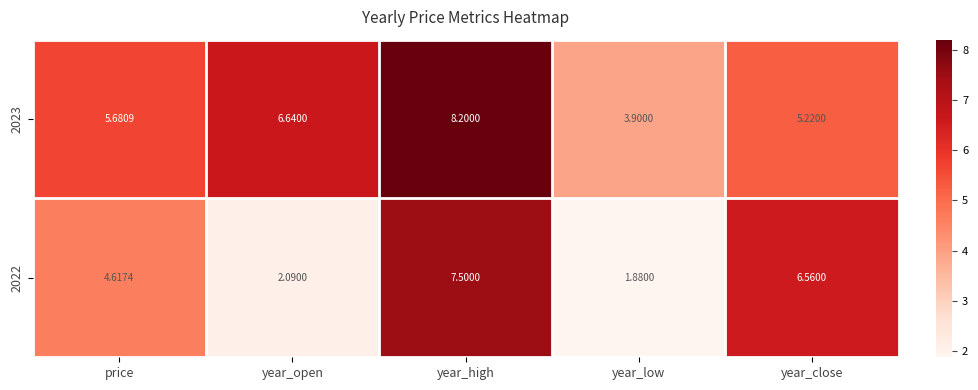

Is the value of 2023 at year_low greater than the value of 2022 at year_close?

No